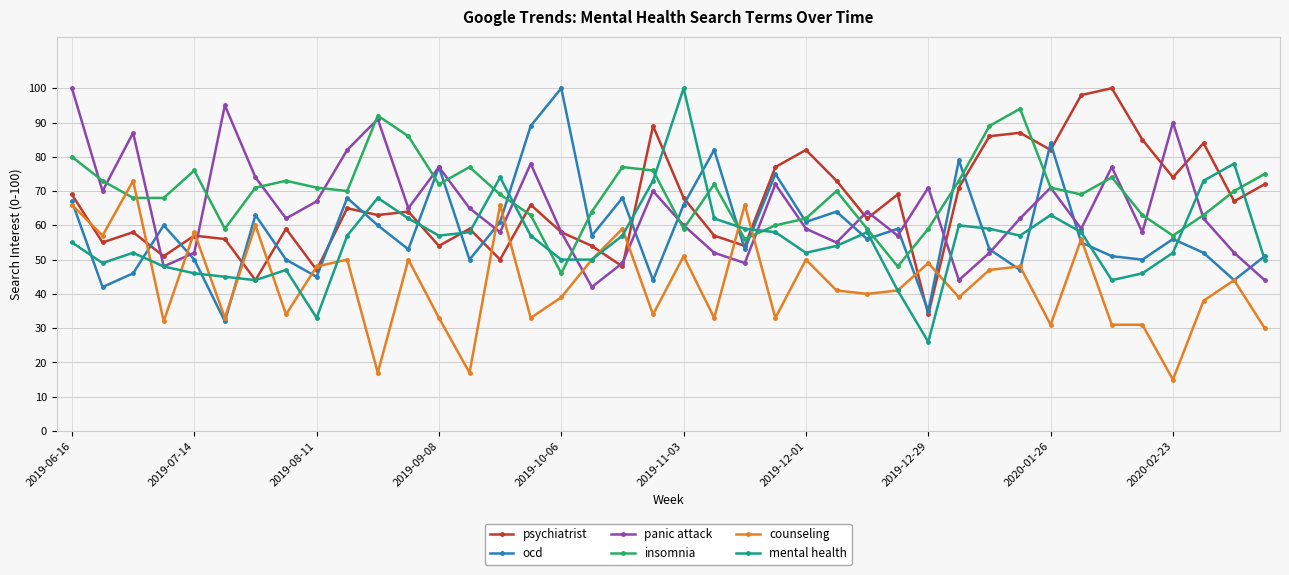

What is the minimum value for ocd?

32